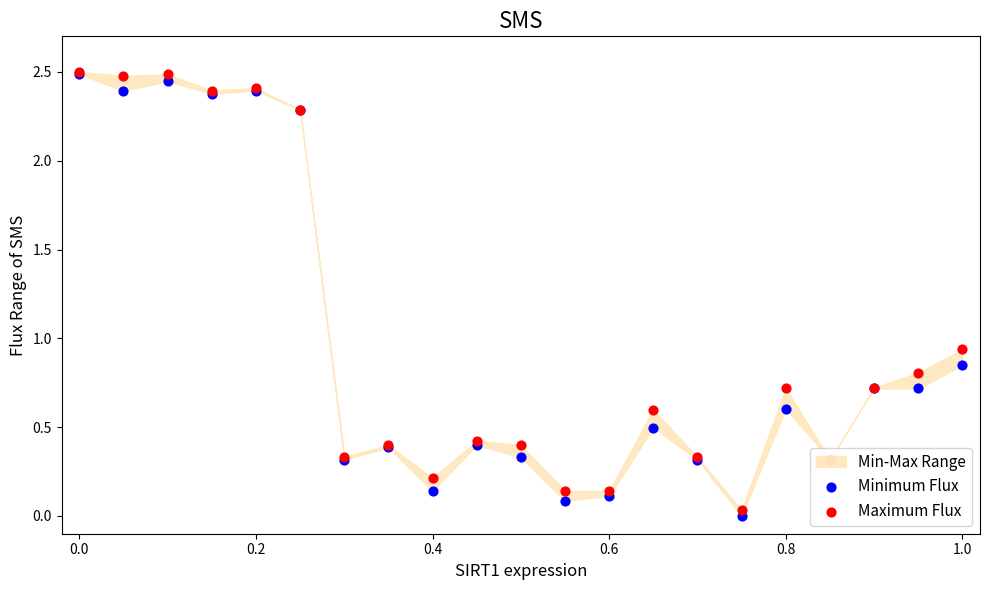

At how many categories does at least one series exceed 2?

6